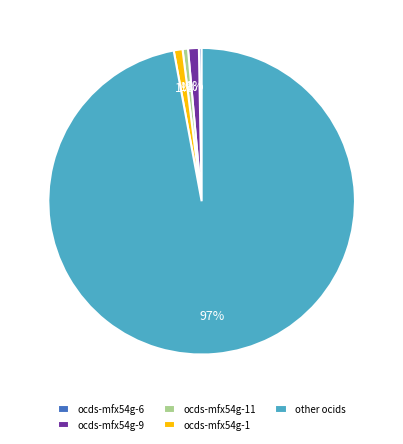

Is there a majority slice in this chart?

Yes